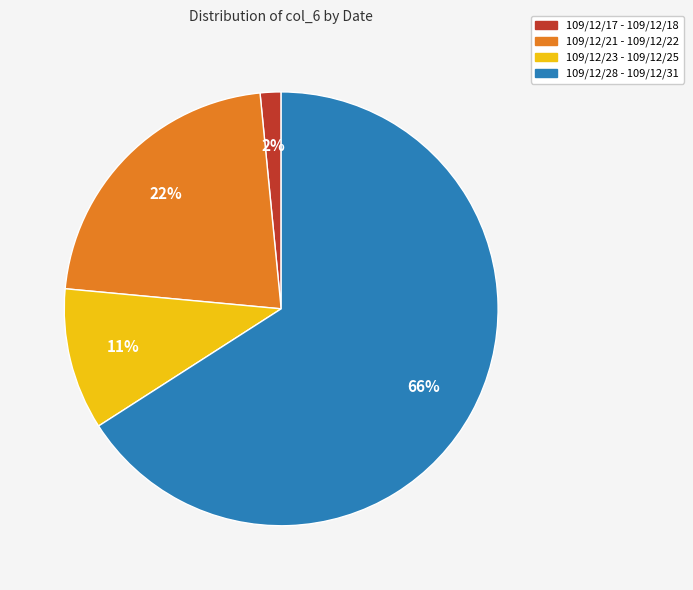

To the nearest percent, what is the average slice percentage?

25%